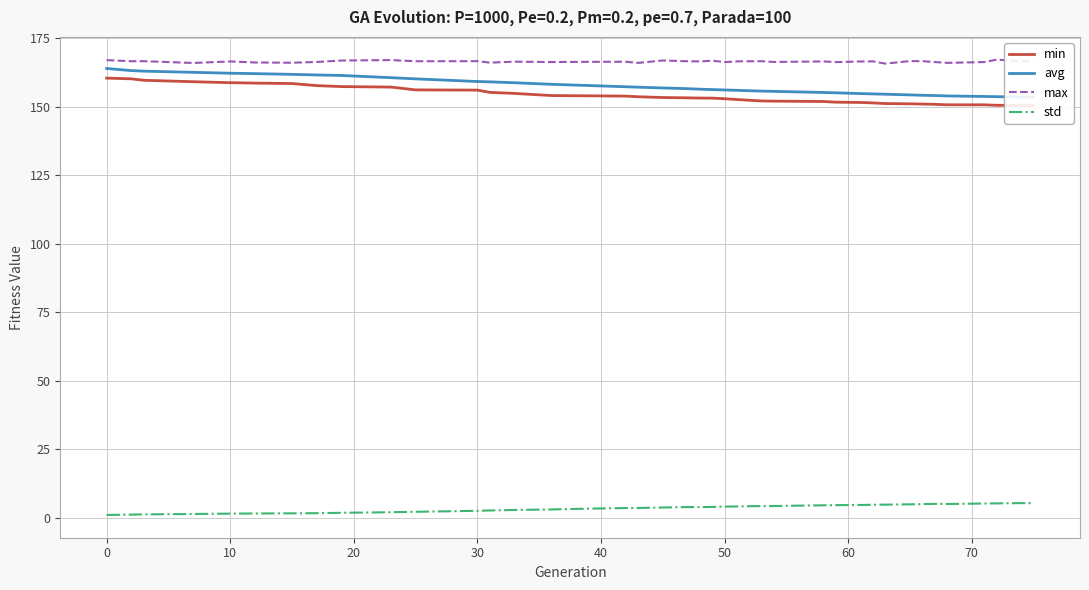

What are all the series names shown in the legend?

min, avg, max, std